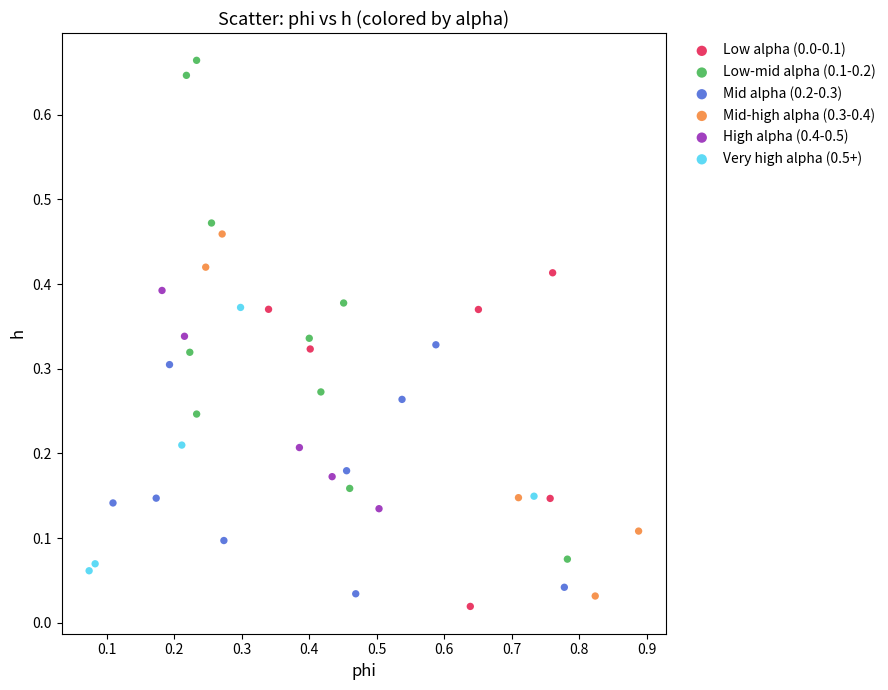

Which series contains the highest Y value?

Low-mid alpha (0.1-0.2)